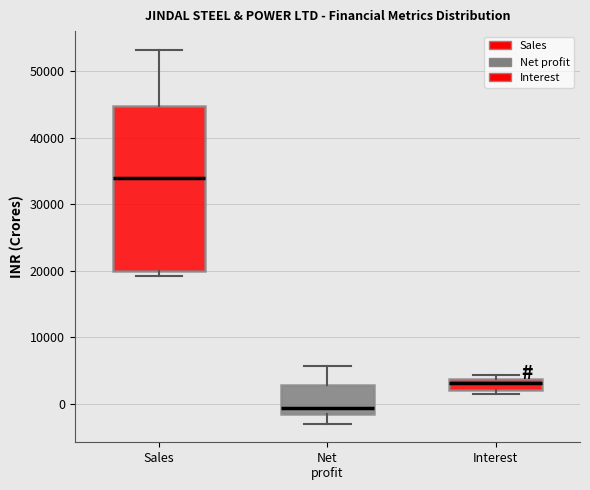

Reading left to right, read every box against the y-axis: the position of its median line, the range the box covers, and the ends of its whiskers. The values are not printed on the chart, so give them approximately, as read against the axis.

Sales: median 34000, box 20000 to 45000, whiskers 19000 to 53000
Net profit: median -1000, box -2000 to 3000, whiskers -3000 to 6000
Interest: median 3000, box 2000 to 4000, whiskers 1000 to 4000 (just above the box's upper edge)